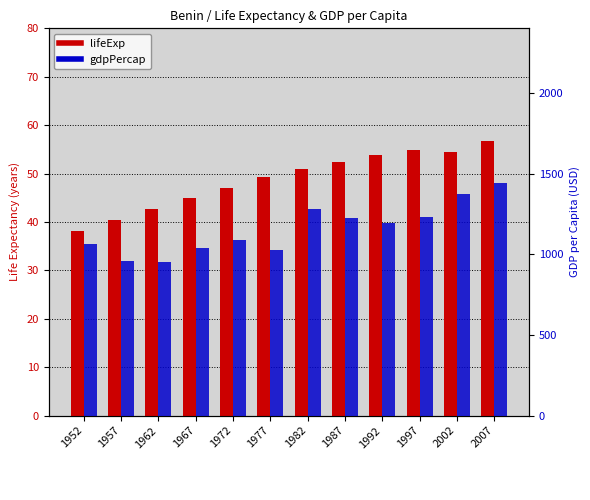

What is the difference between the highest and lowest values at 1972?

1038.8